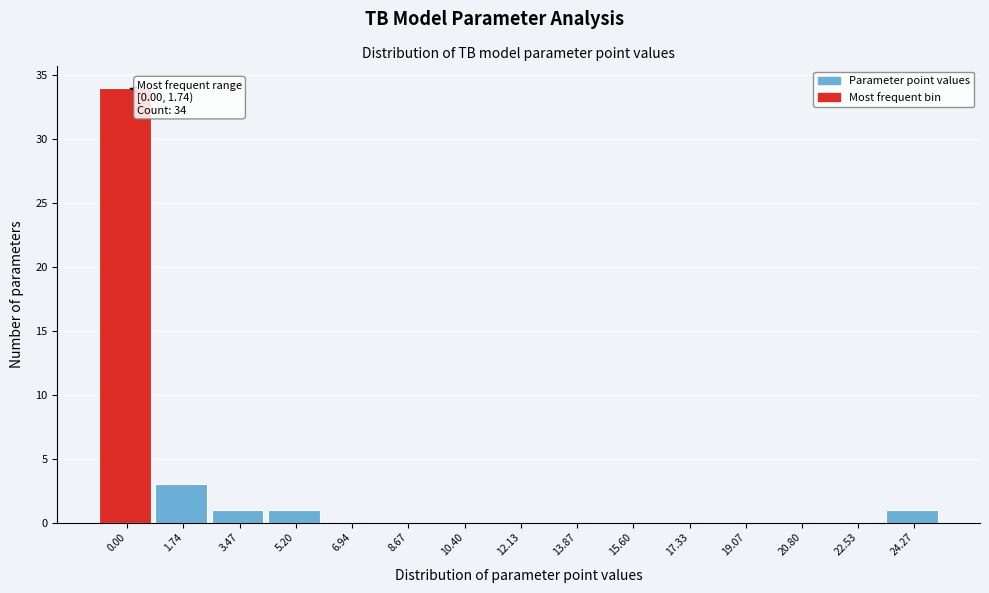

Reading right to left, transcribe all the data shown in this chart.

24.27=1	22.53=0	20.80=0	19.07=0	17.33=0	15.60=0	13.87=0	12.13=0	10.40=0	8.67=0	6.94=0	5.20=1	3.47=1	1.74=3	0.00=34